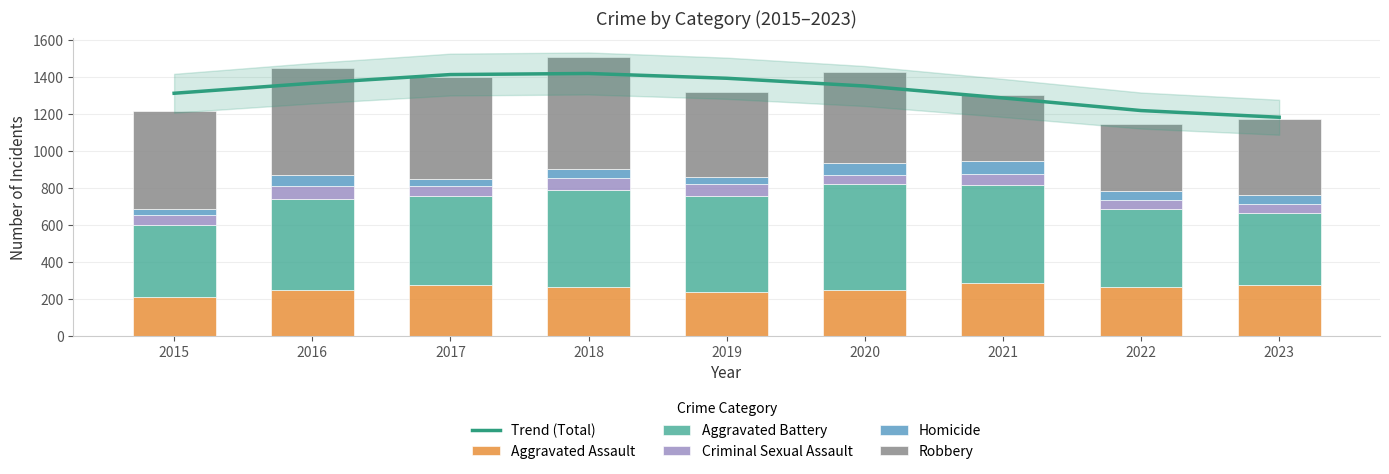

Reading left to right, transcribe all the data shown in this chart.

Trend (Total): 2015=1311.4	2016=1365.6	2017=1412.5	2018=1418.4	2019=1392.5	2020=1350.6	2021=1286.2	2022=1218.0	2023=1181.8
Aggravated Assault: 2015=210.0	2016=250.0	2017=276.0	2018=265.0	2019=238.0	2020=249.0	2021=284.0	2022=267.0	2023=273.0
Aggravated Battery: 2015=387.0	2016=491.0	2017=480.0	2018=522.0	2019=520.0	2020=574.0	2021=531.0	2022=417.0	2023=389.0
Criminal Sexual Assault: 2015=58.0	2016=69.0	2017=55.0	2018=65.0	2019=61.0	2020=49.0	2021=62.0	2022=51.0	2023=53.0
Homicide: 2015=32.0	2016=59.0	2017=37.0	2018=49.0	2019=40.0	2020=63.0	2021=69.0	2022=47.0	2023=49.0
Robbery: 2015=527.0	2016=579.0	2017=553.0	2018=608.0	2019=458.0	2020=491.0	2021=356.0	2022=364.0	2023=410.0